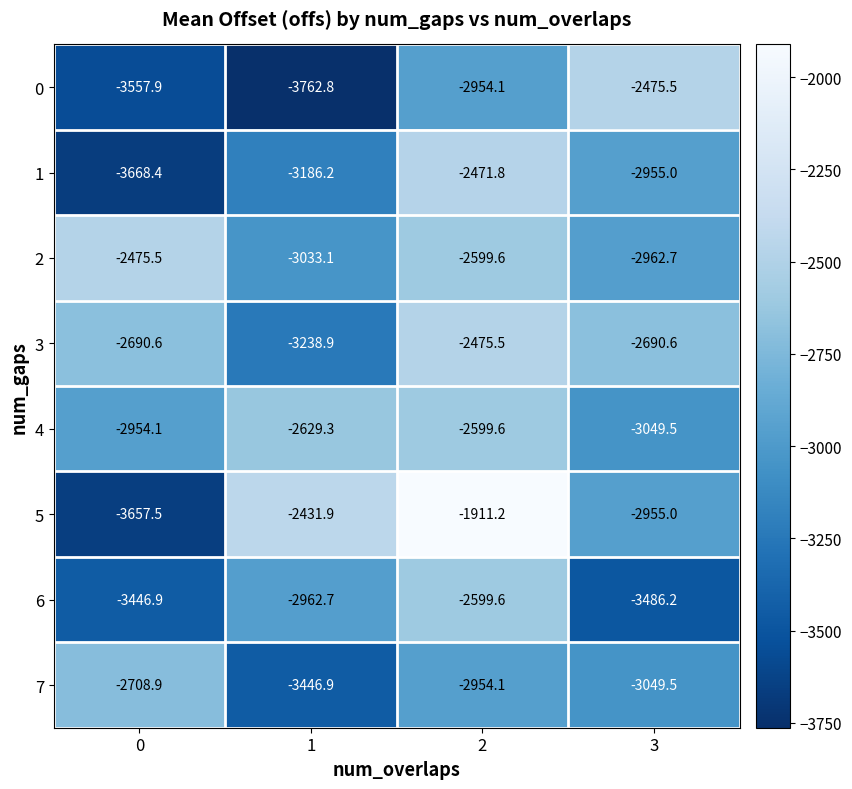

Rank the categories by 5 value from highest to lowest.

2, 1, 3, 0